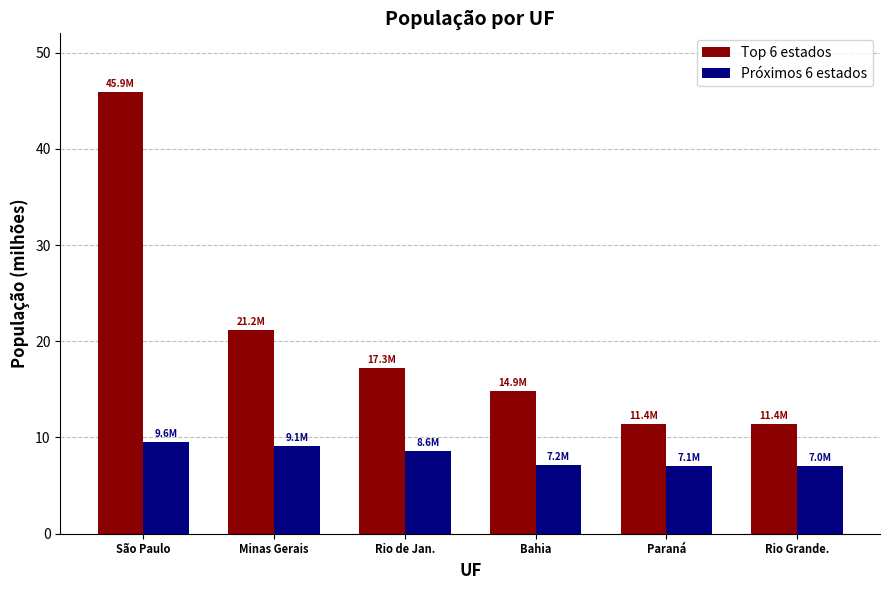

List the series in order of their overall mean, lowest first.

Próximos 6 estados, Top 6 estados